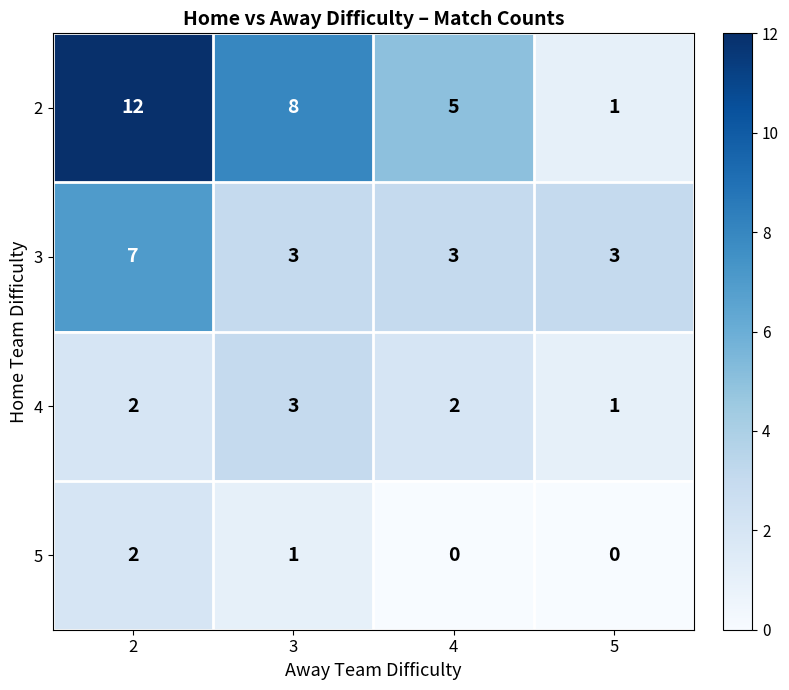

What is the total value across all series at 4?

10